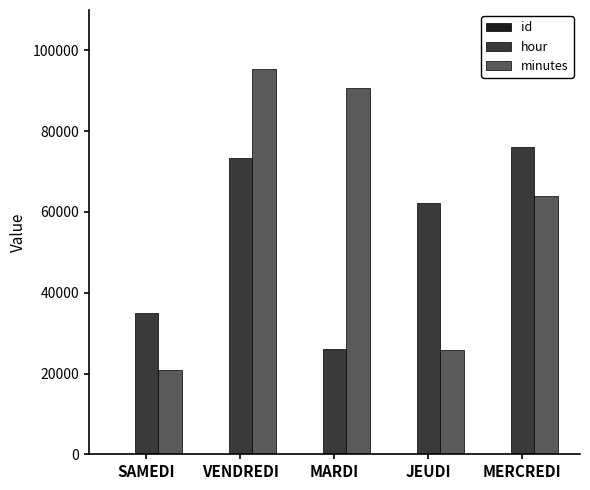

True or false: minutes has a value of 95382 at VENDREDI.

True